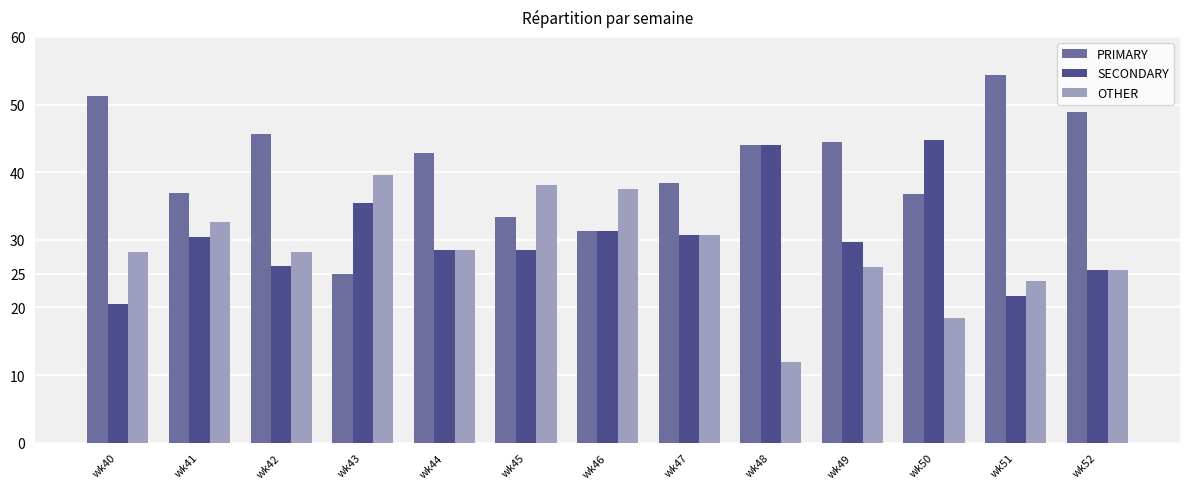

Which series has the widest spread of values?

PRIMARY